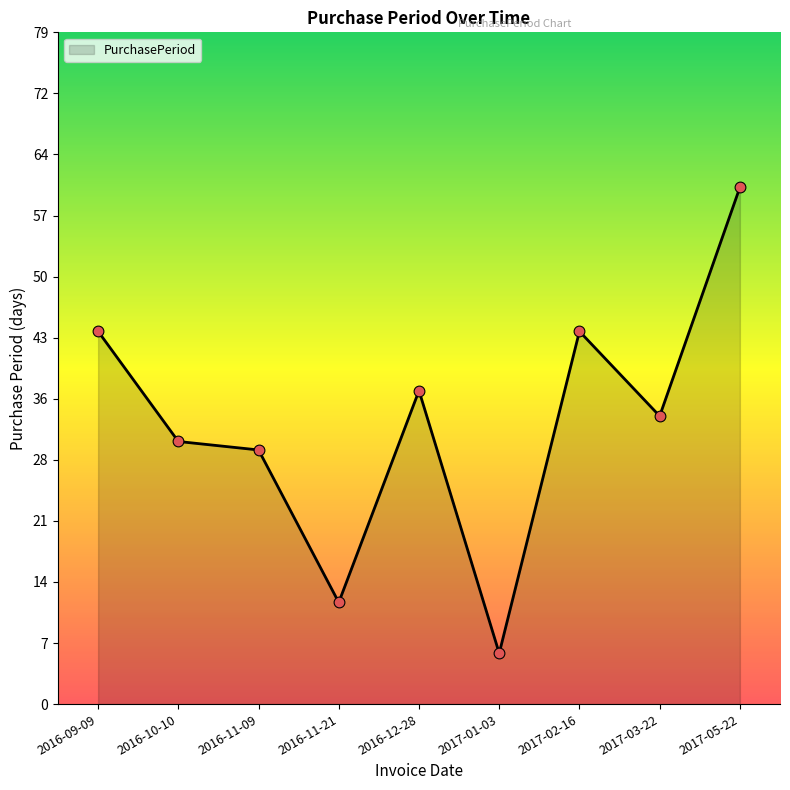

Which has a higher value, 2016-11-09 or 2017-03-22?

2017-03-22